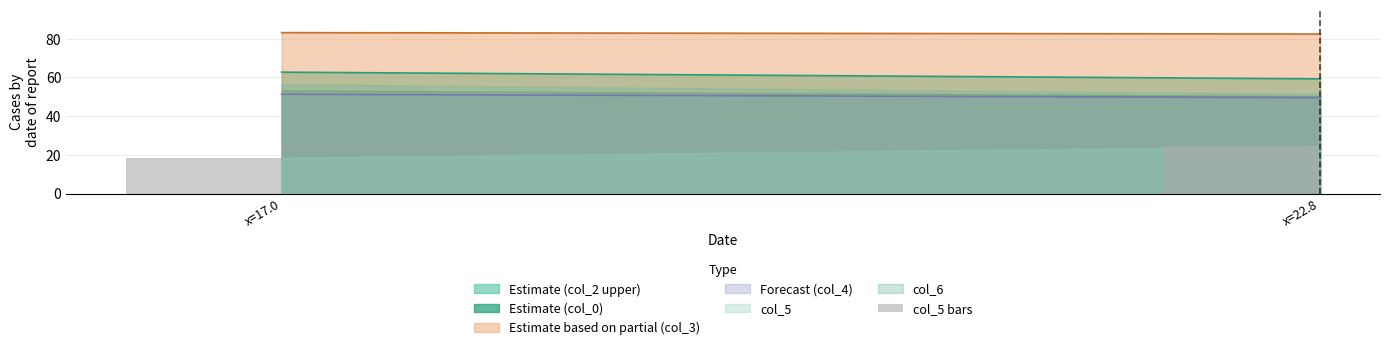

Approximately how many times larger is the value at x=22.8 compared to x=17.0?

1.3